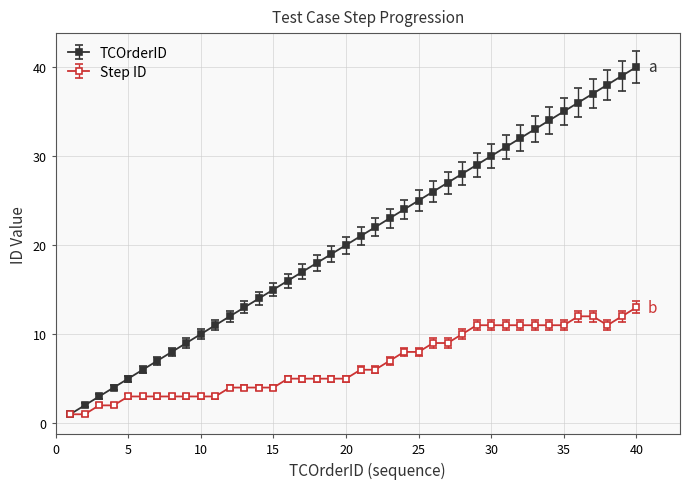

How many categories are shown in the chart?

40